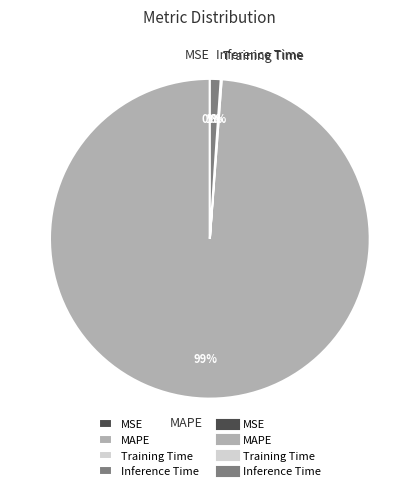

Combined, do MAPE and Inference Time account for over 50%?

Yes